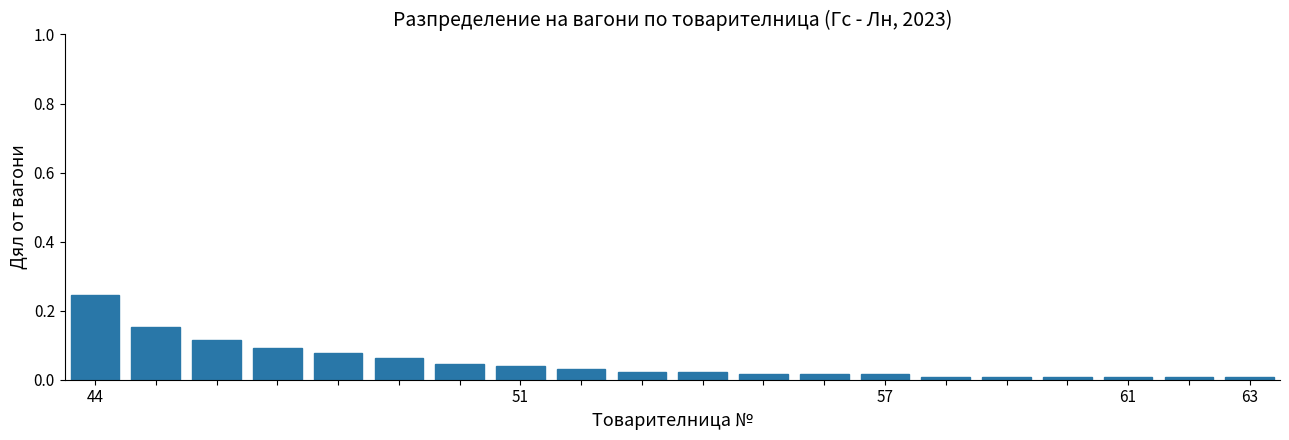

What is the sum of all values?

1.0